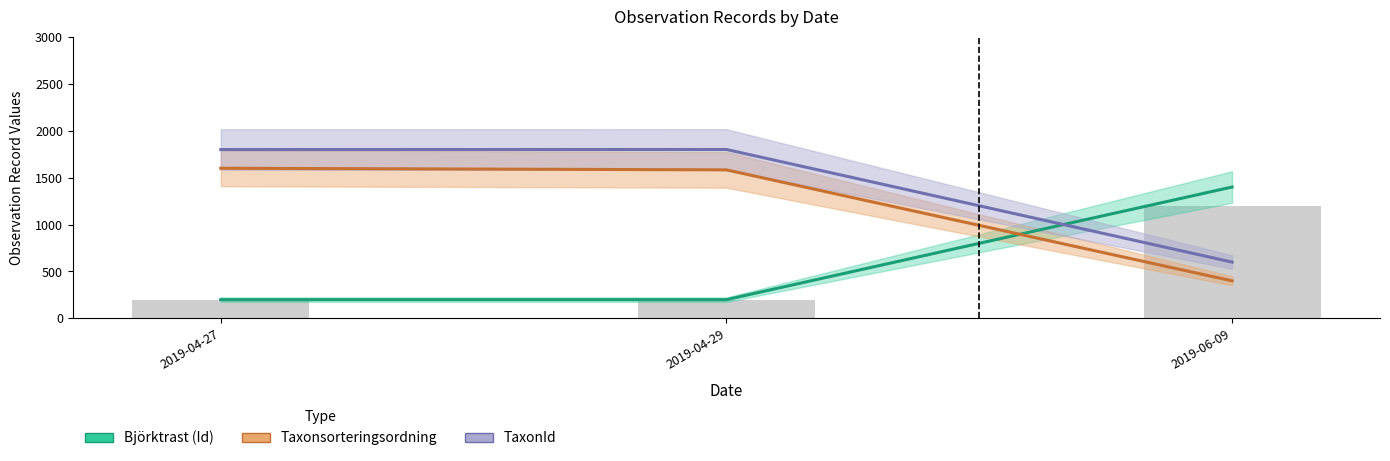

Where is Taxonsorteringsordning nearest to the value 1000?

2019-04-29